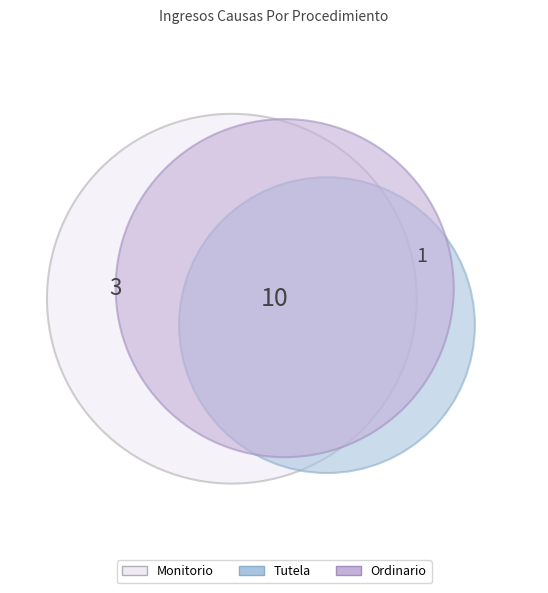

Is it true that Monitorio is 21% of the pie?

True